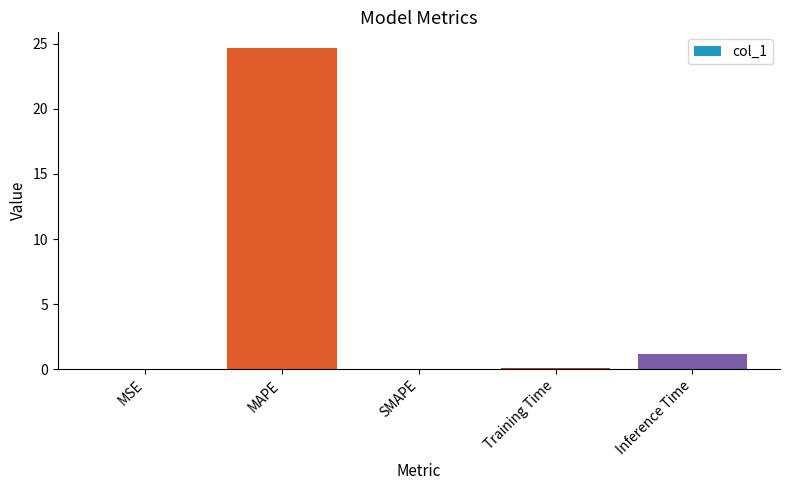

Between Inference Time and MAPE, which is larger?

MAPE